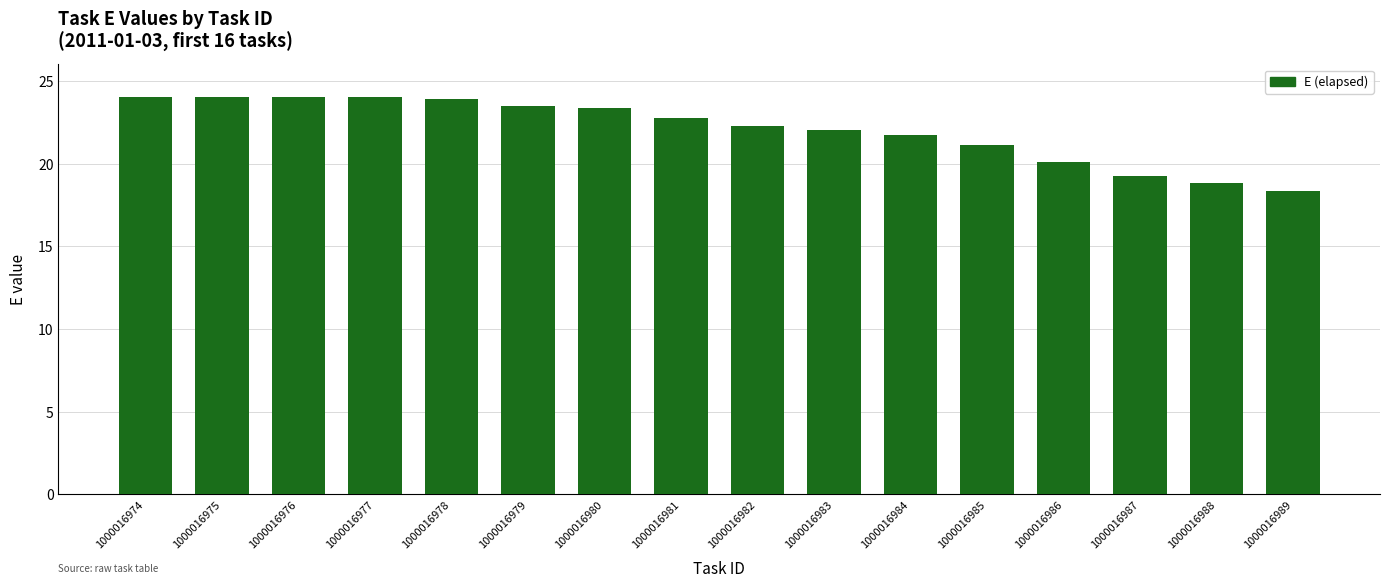

What is the value of the 16th bar from the left?

18.4